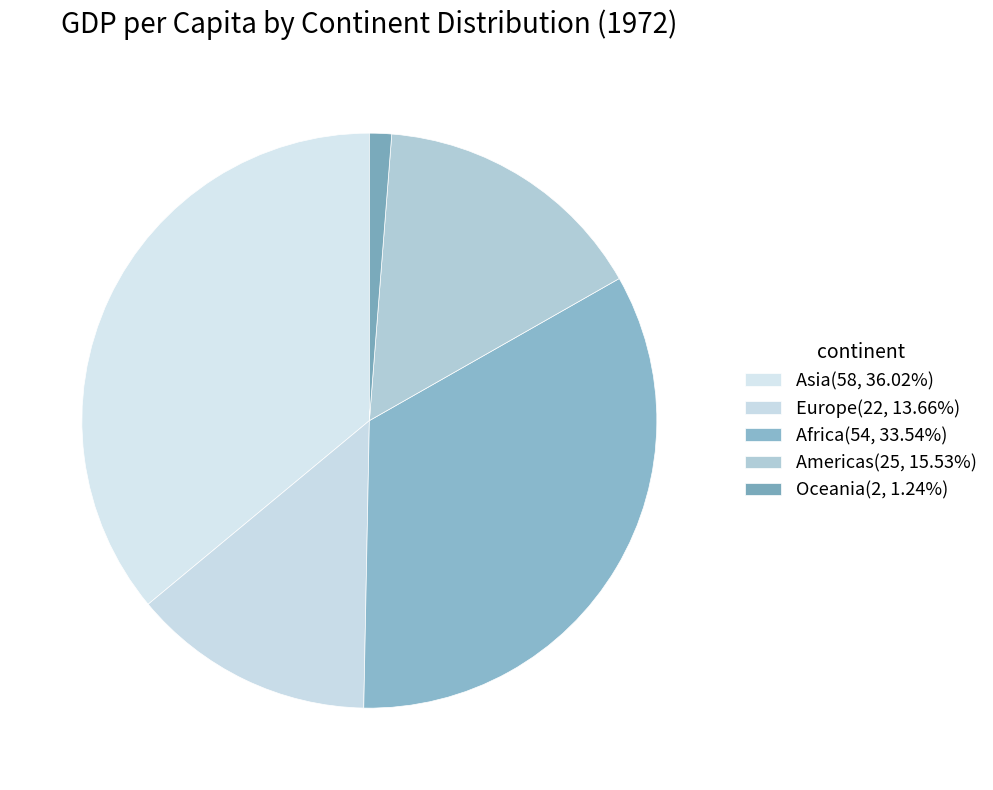

How many slices are in this pie chart?

5